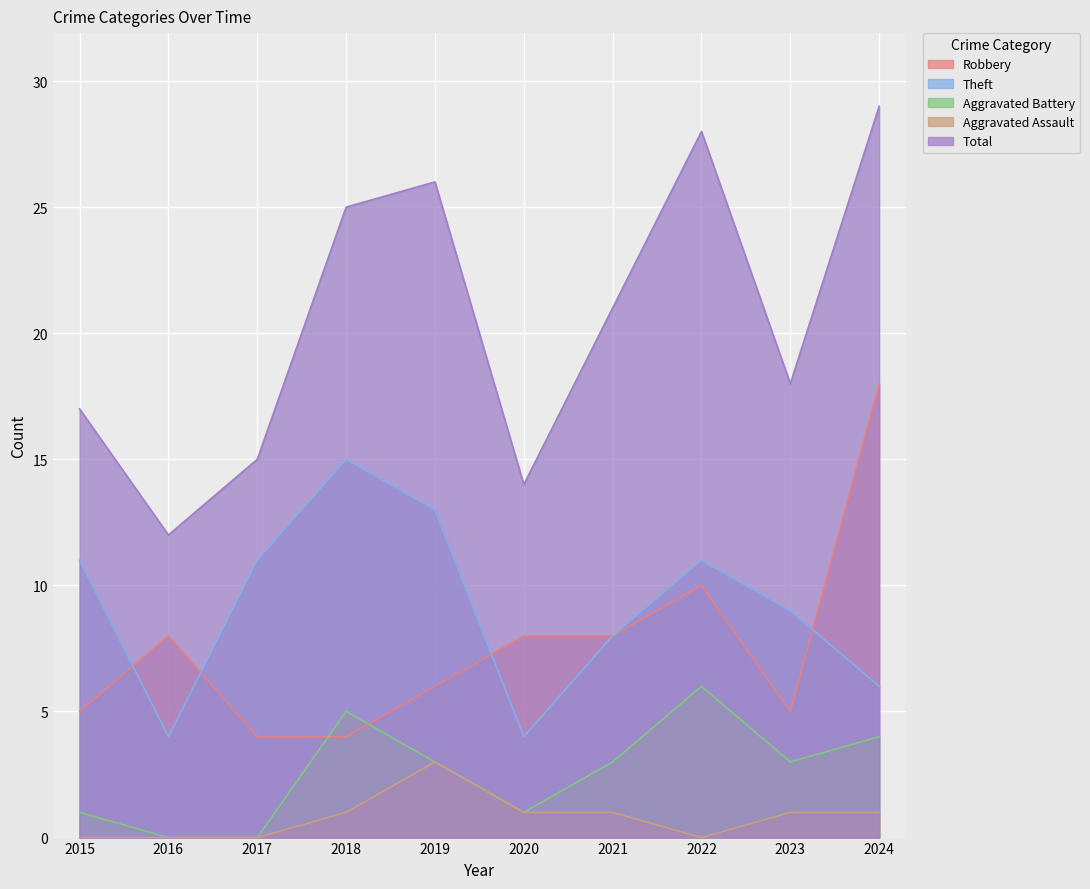

Which category has the lowest value across all series?

2016